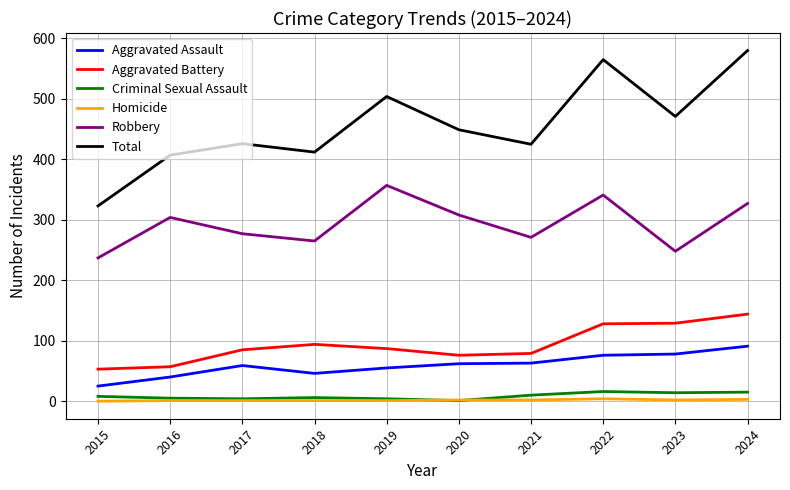

True or false: Aggravated Battery and Homicide intersect in this chart.

False